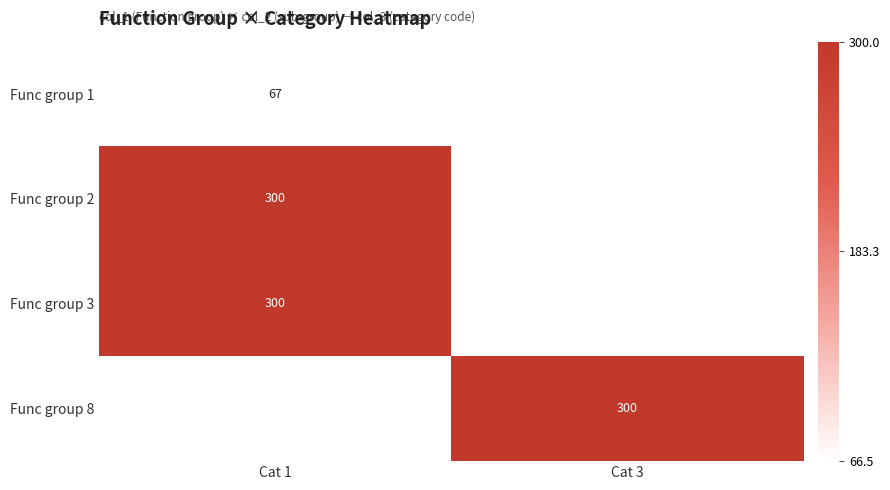

List the series in order of their peak value, highest first.

Func group 2, Func group 3, Func group 8, Func group 1